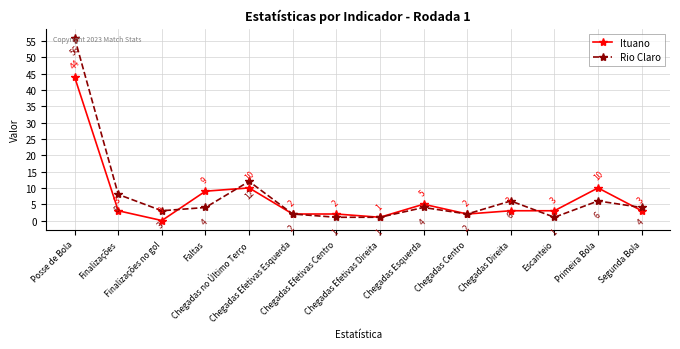

Reading left to right, what are all the values shown in this chart?

Ituano: Posse de Bola=44	Finalizações=3	Finalizações no gol=0	Faltas=9	Chegadas no Último Terço=10	Chegadas Efetivas Esquerda=2	Chegadas Efetivas Centro=2	Chegadas Efetivas Direita=1	Chegadas Esquerda=5	Chegadas Centro=2	Chegadas Direita=3	Escanteio=3	Primeira Bola=10	Segunda Bola=3
Rio Claro: Posse de Bola=56	Finalizações=8	Finalizações no gol=3	Faltas=4	Chegadas no Último Terço=12	Chegadas Efetivas Esquerda=2	Chegadas Efetivas Centro=1	Chegadas Efetivas Direita=1	Chegadas Esquerda=4	Chegadas Centro=2	Chegadas Direita=6	Escanteio=1	Primeira Bola=6	Segunda Bola=4